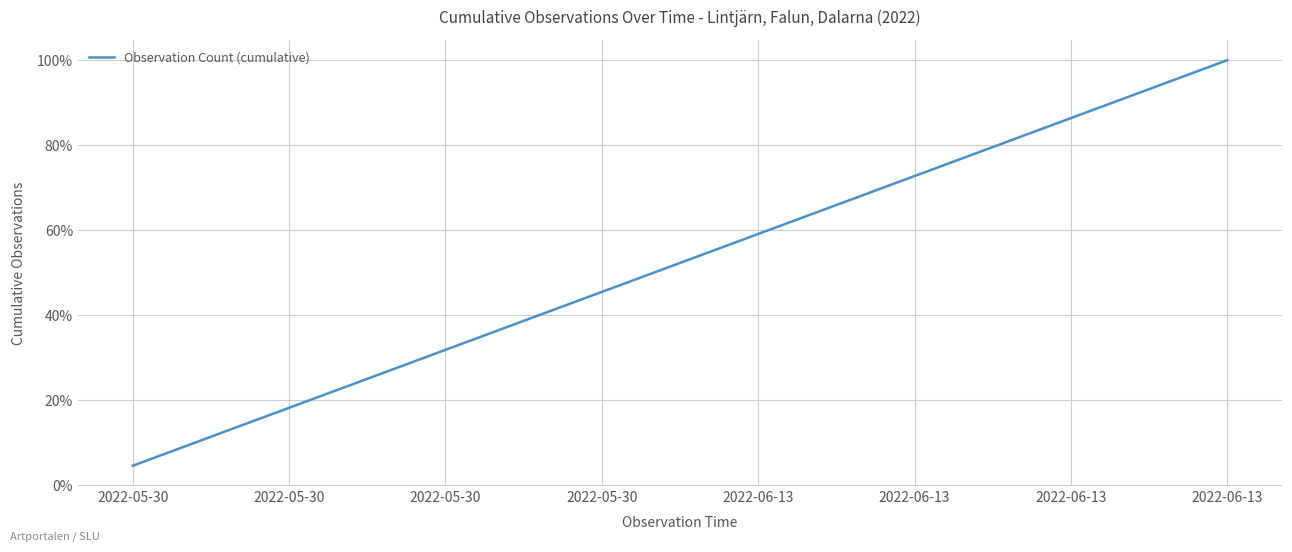

What is the minimum value shown in the chart?

4.5